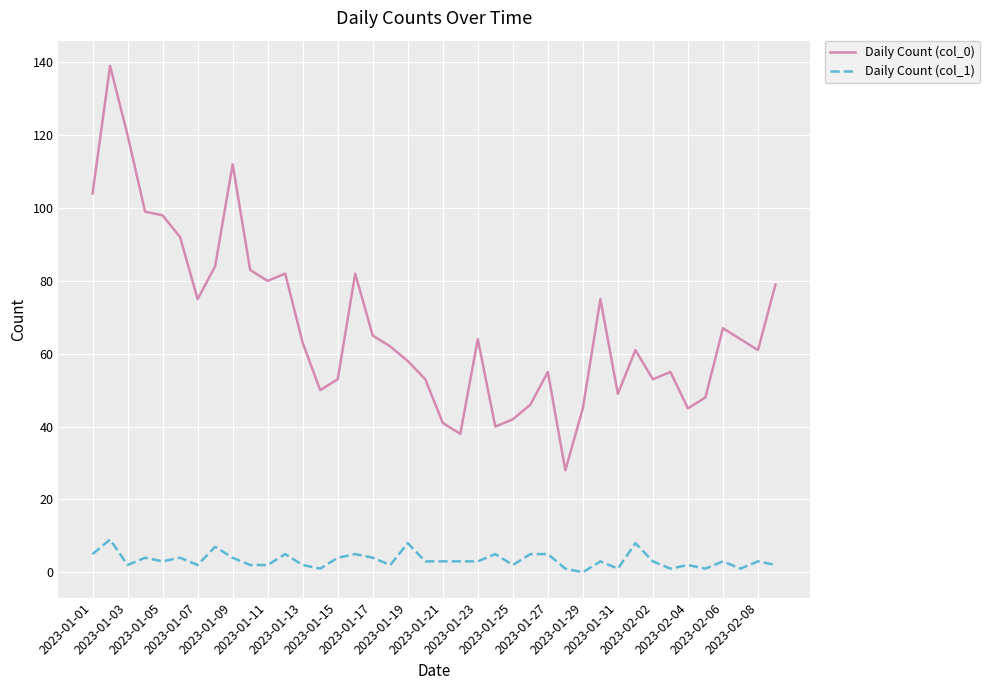

True or false: Daily Count (col_1) and Daily Count (col_0) intersect in this chart.

False